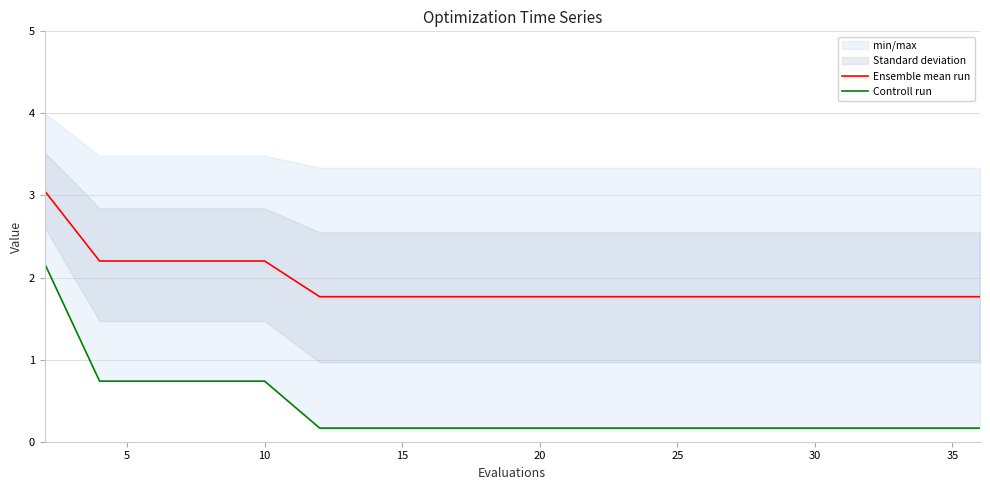

List the series in order of their peak value, highest first.

Ensemble mean run, Controll run